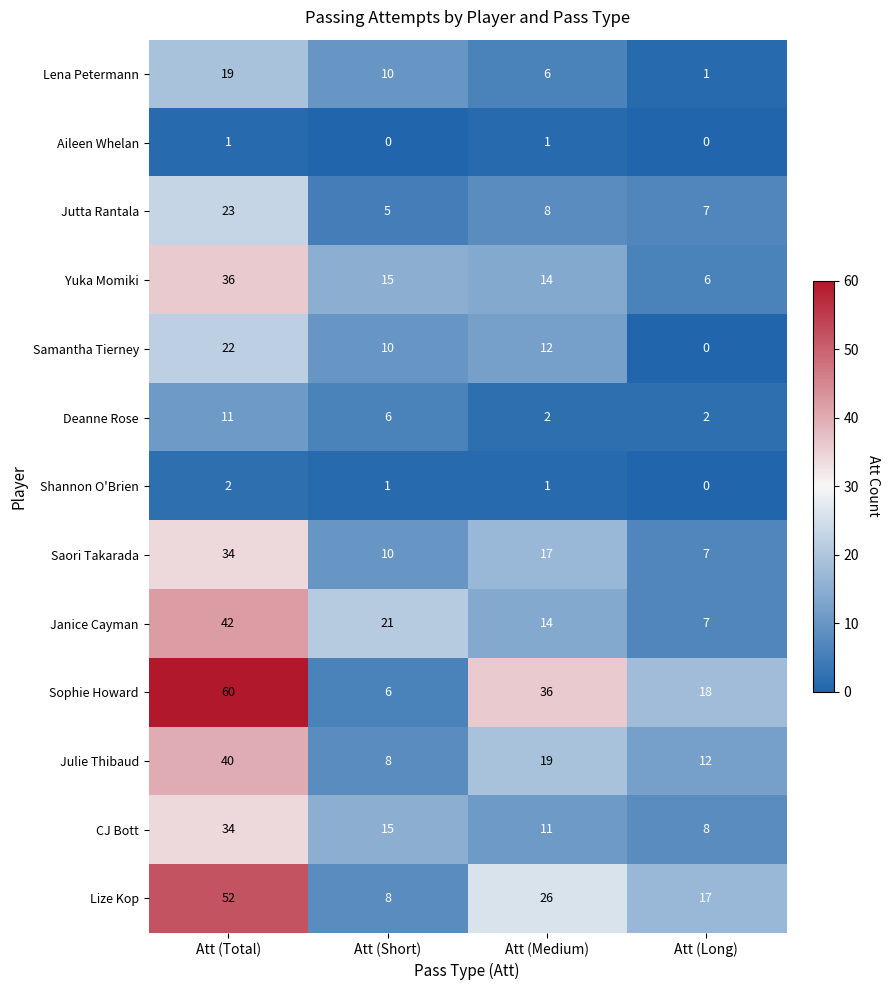

Is it true that Lena Petermann equals 10 at Att (Short)?

True